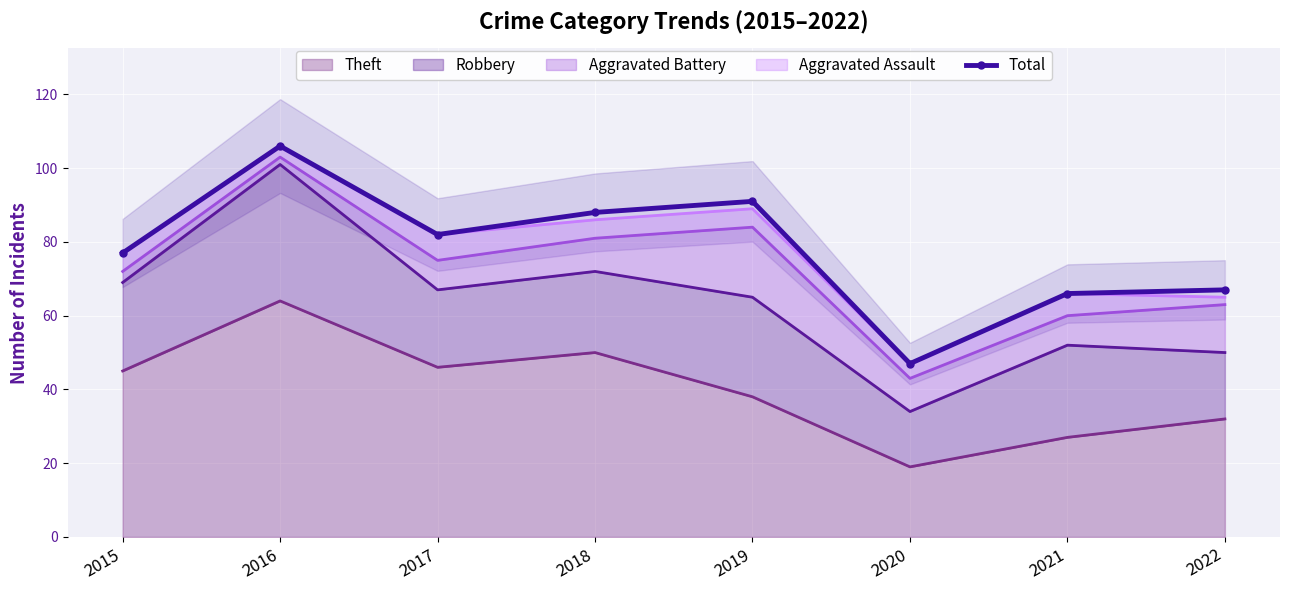

Reading left to right, what are all the values shown in this chart?

77	106	82	88	91	47	66	67